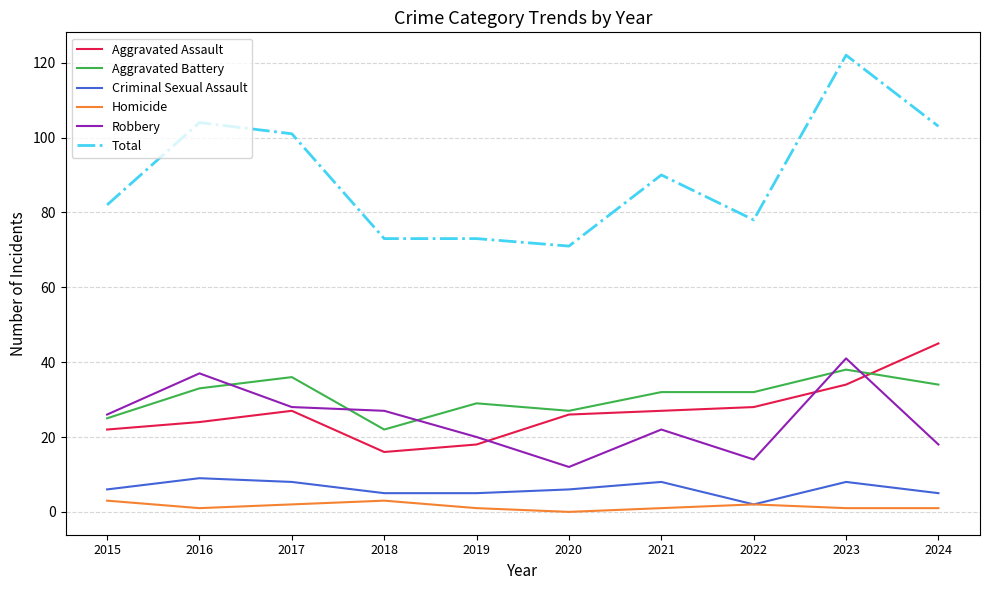

What is the difference between the highest and lowest values at 2024?

102